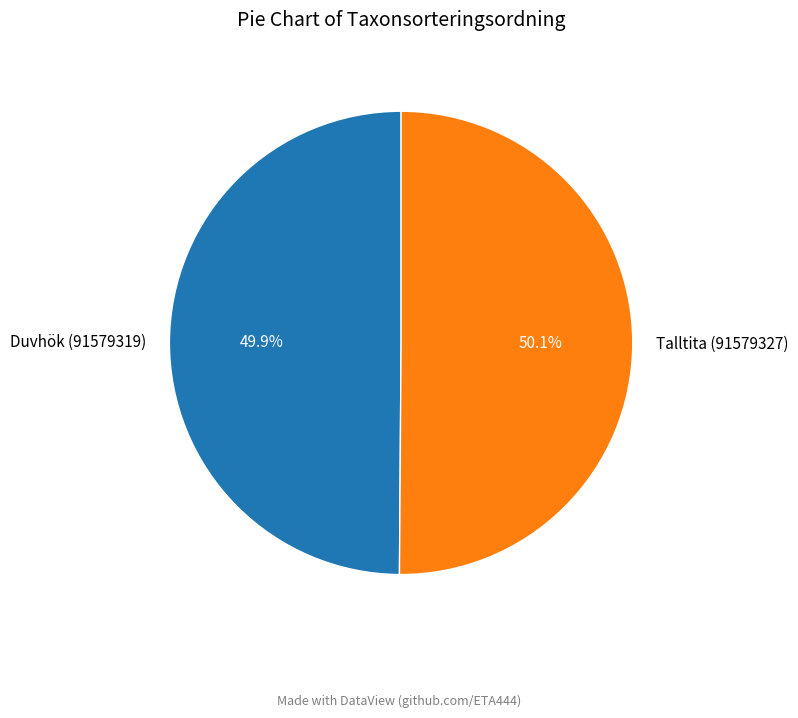

Combined, do Duvhök (91579319) and Talltita (91579327) account for over 50%?

Yes